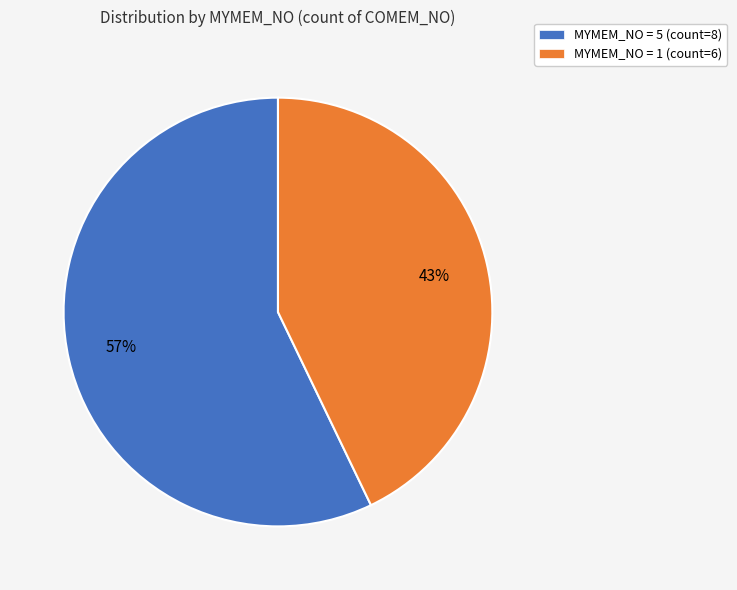

Does any single category account for the majority?

Yes